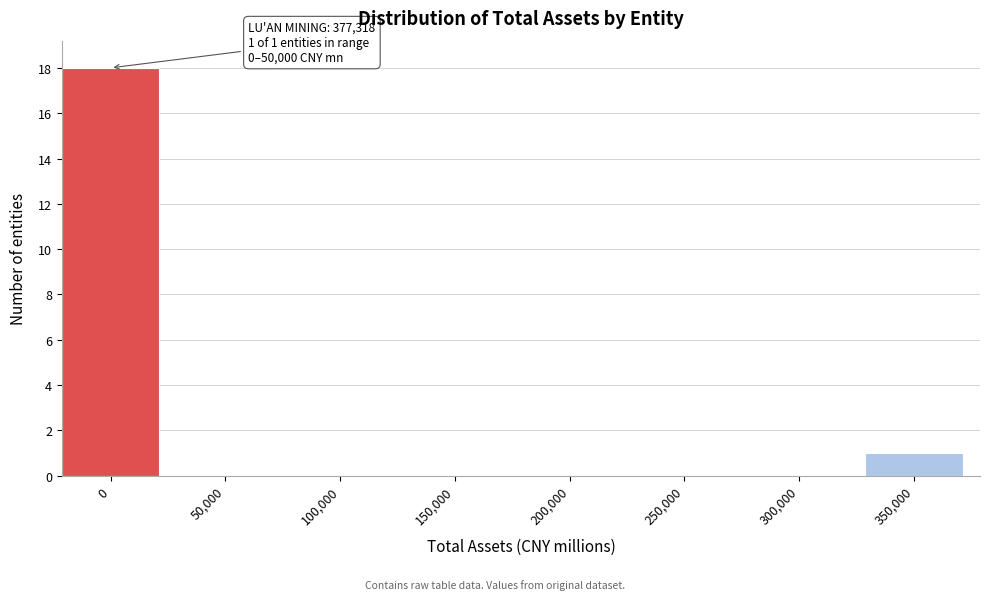

Reading right to left, transcribe all the data shown in this chart.

350,000=1	300,000=0	250,000=0	200,000=0	150,000=0	100,000=0	50,000=0	0=18